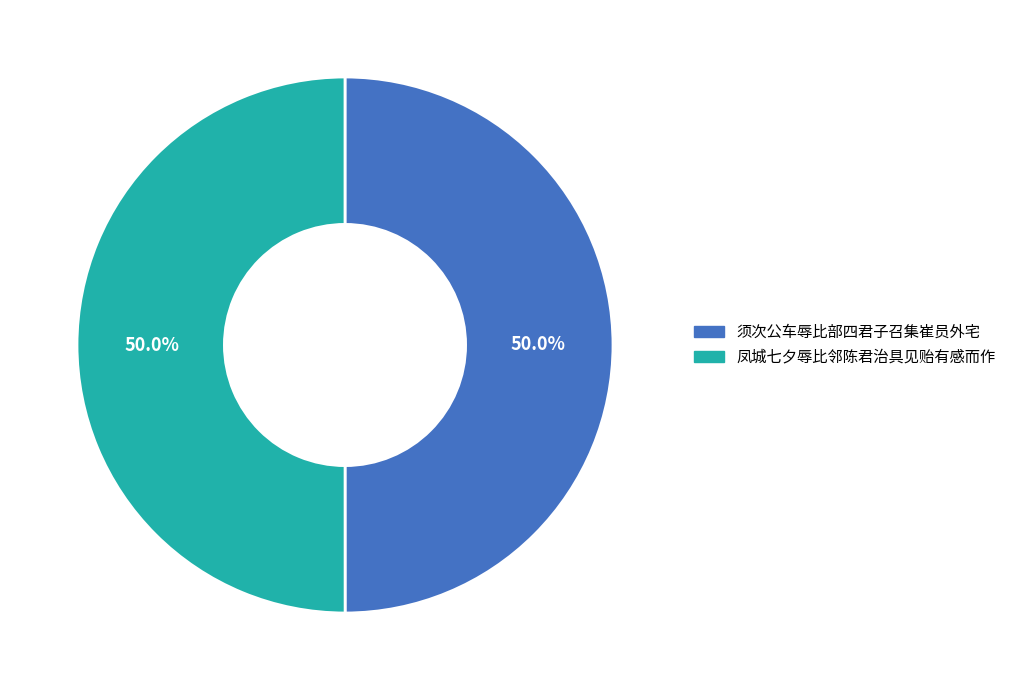

True or false: 凤城七夕辱比邻陈君治具见贻有感而作 accounts for 50% of the total.

True